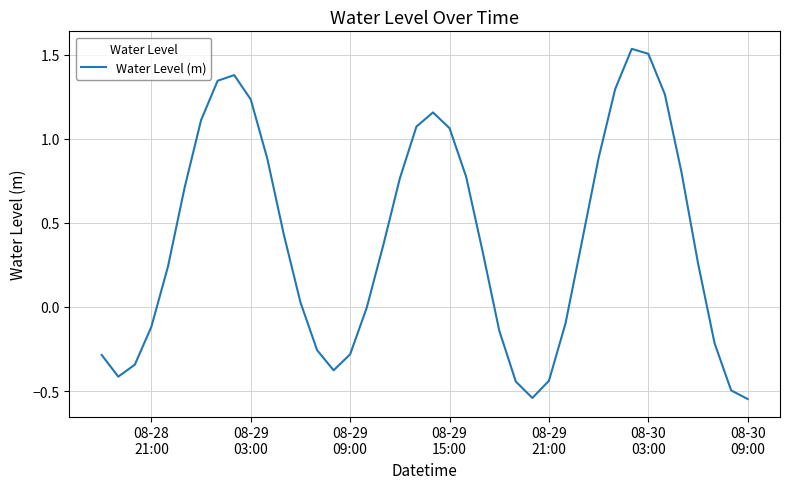

What is the difference between the maximum and minimum values?

2.1